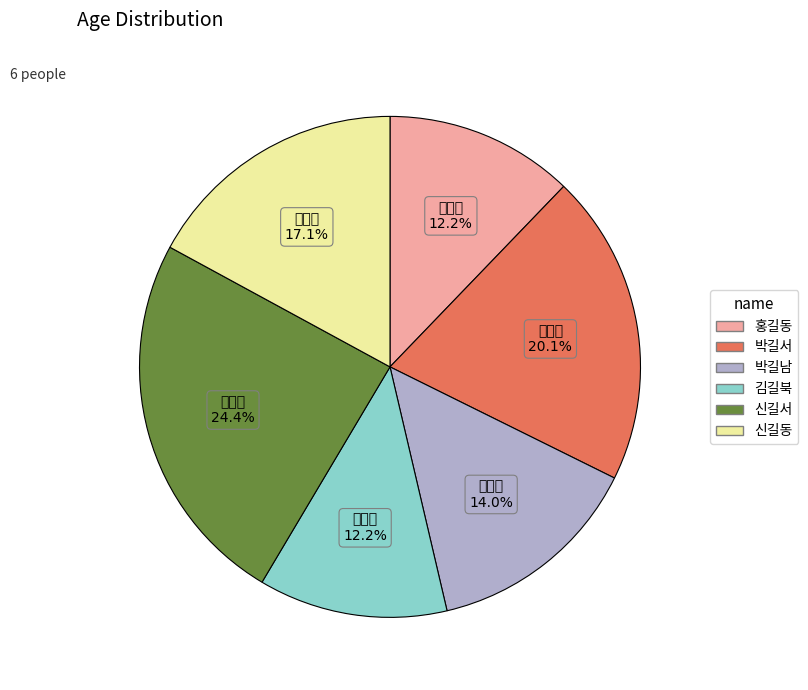

Between 박길서 and 신길서, which is larger?

신길서